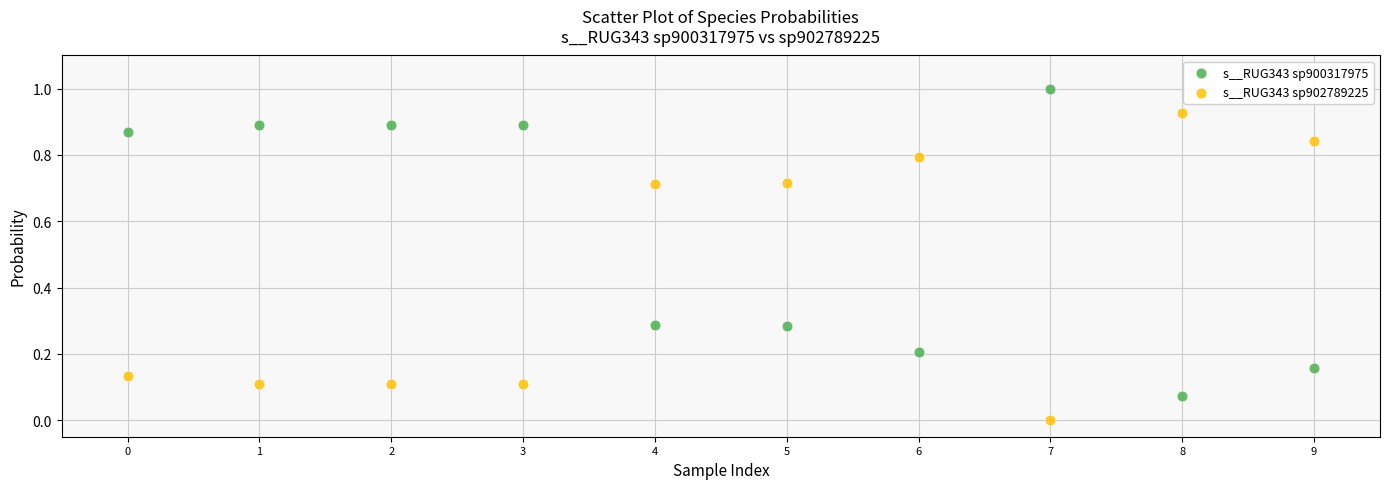

Across all data points, what is the range of Y values (max minus min)?

1.0